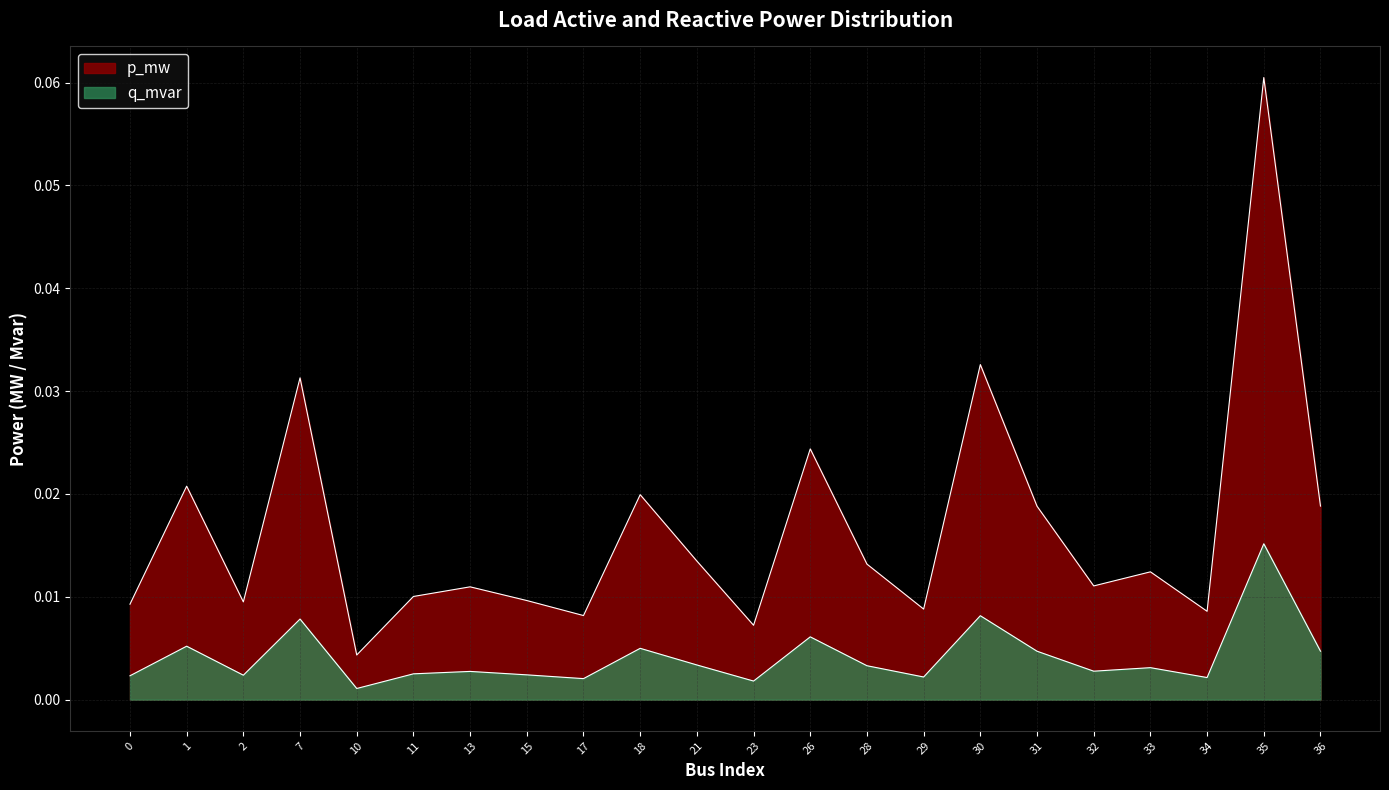

Which series has the largest total across all categories?

p_mw